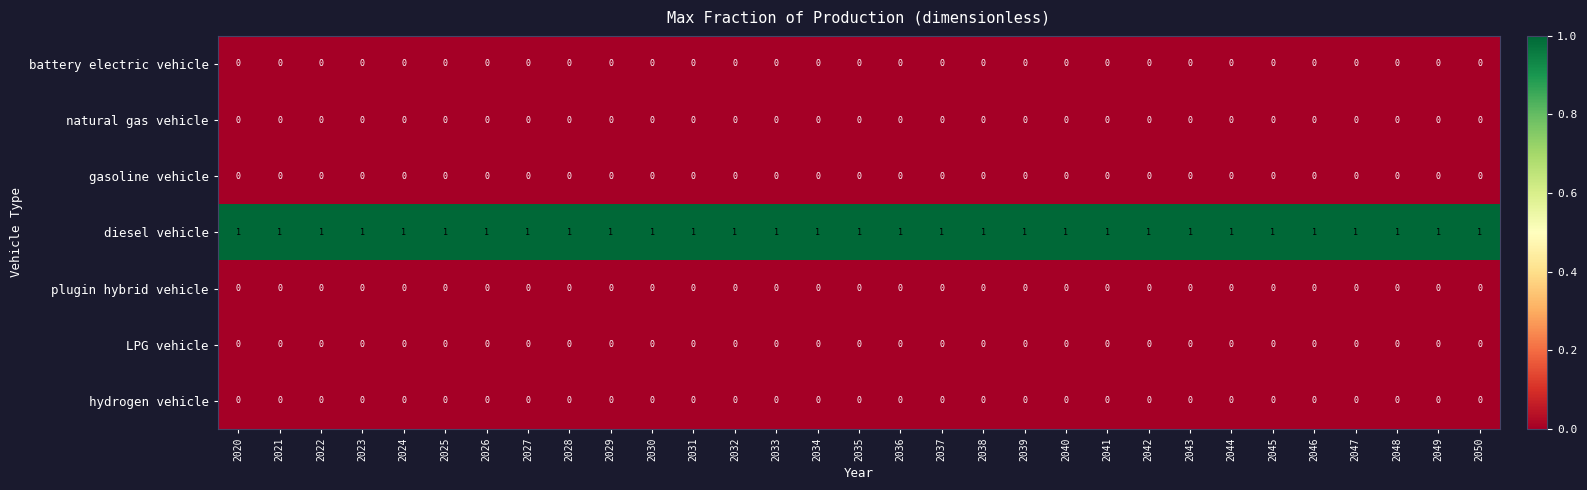

The value of battery electric vehicle at 2042 is 0. True or false?

True